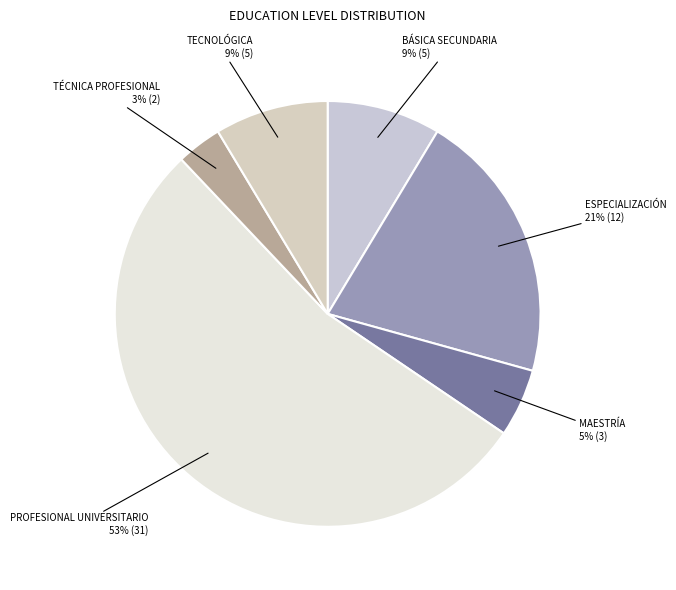

How many slices are in this pie chart?

6